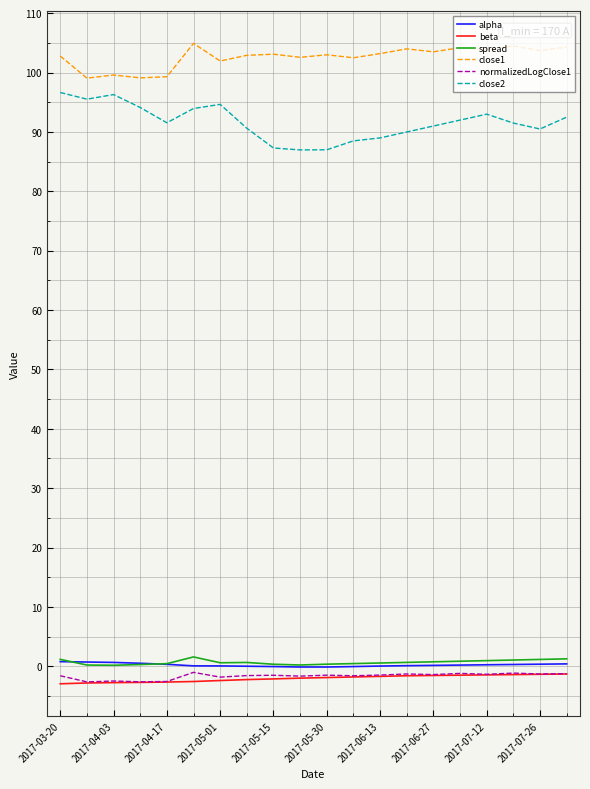

True or false: normalizedLogClose1 and close2 intersect in this chart.

False